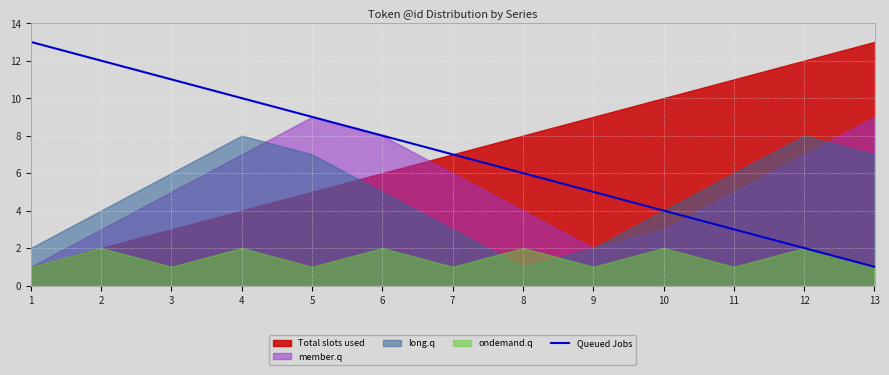

Is it true that the value at 11 is 3?

True